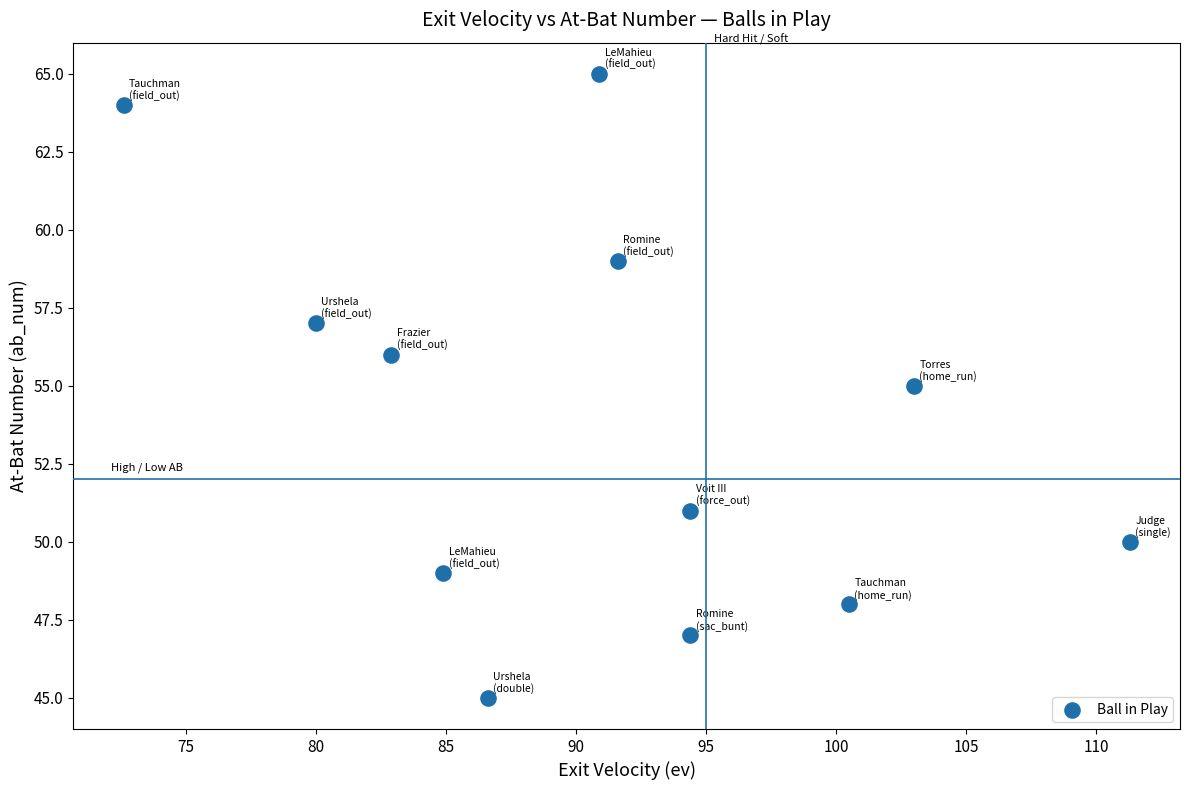

What is the average Y value?

54